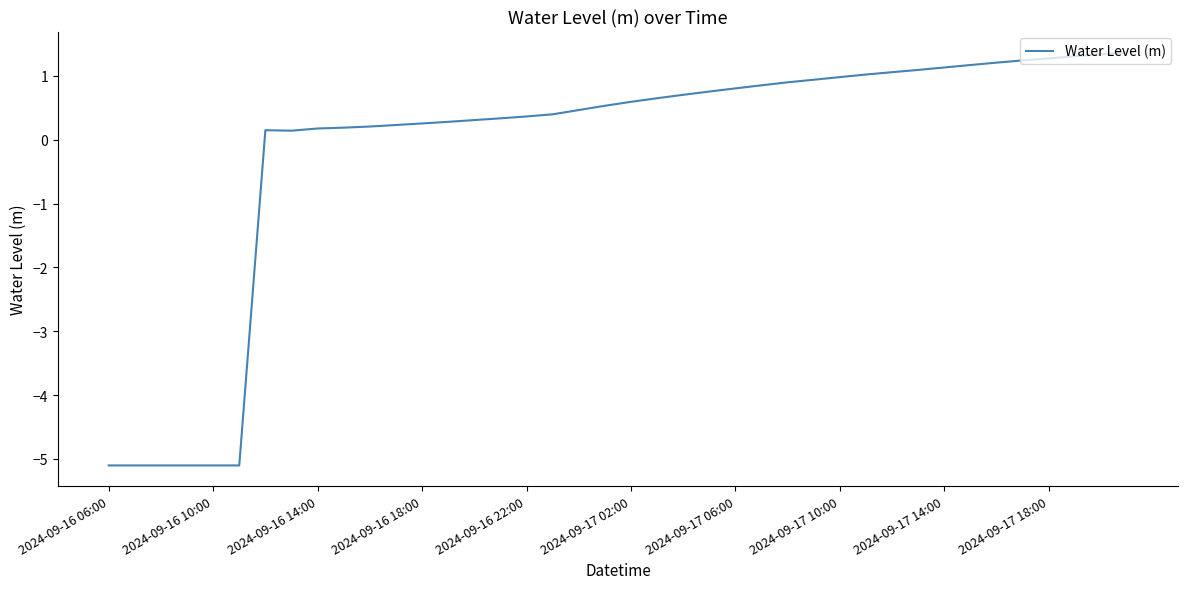

What is the difference between the second highest and minimum values?

6.4